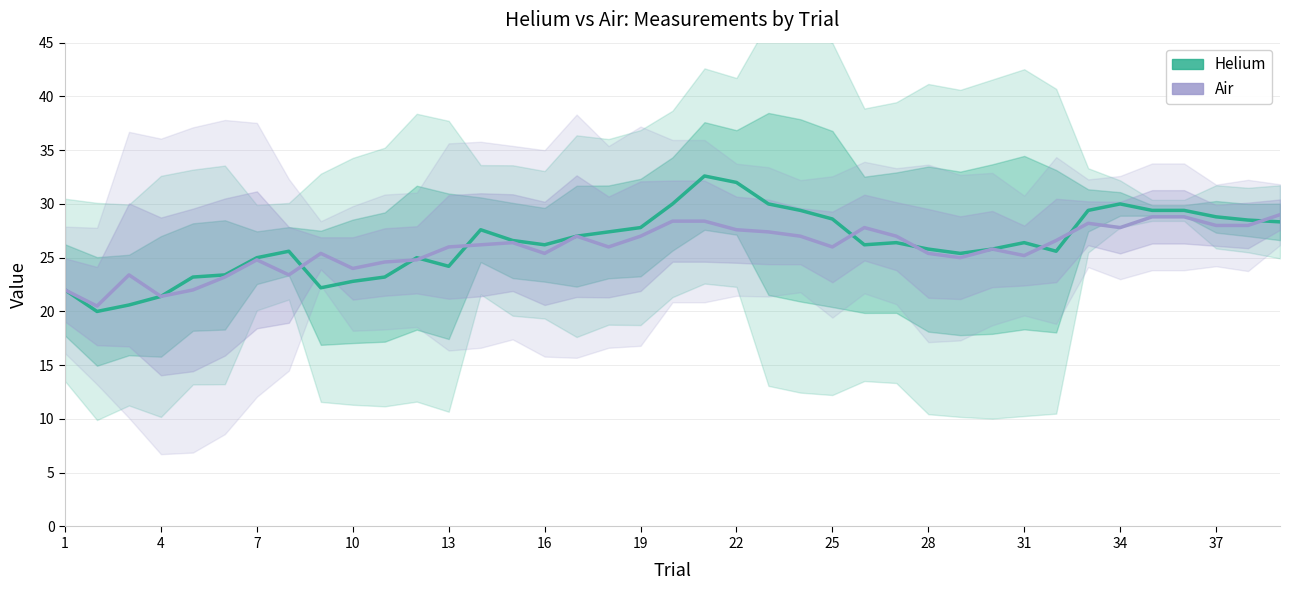

What is the average value of the Helium series?

26.4